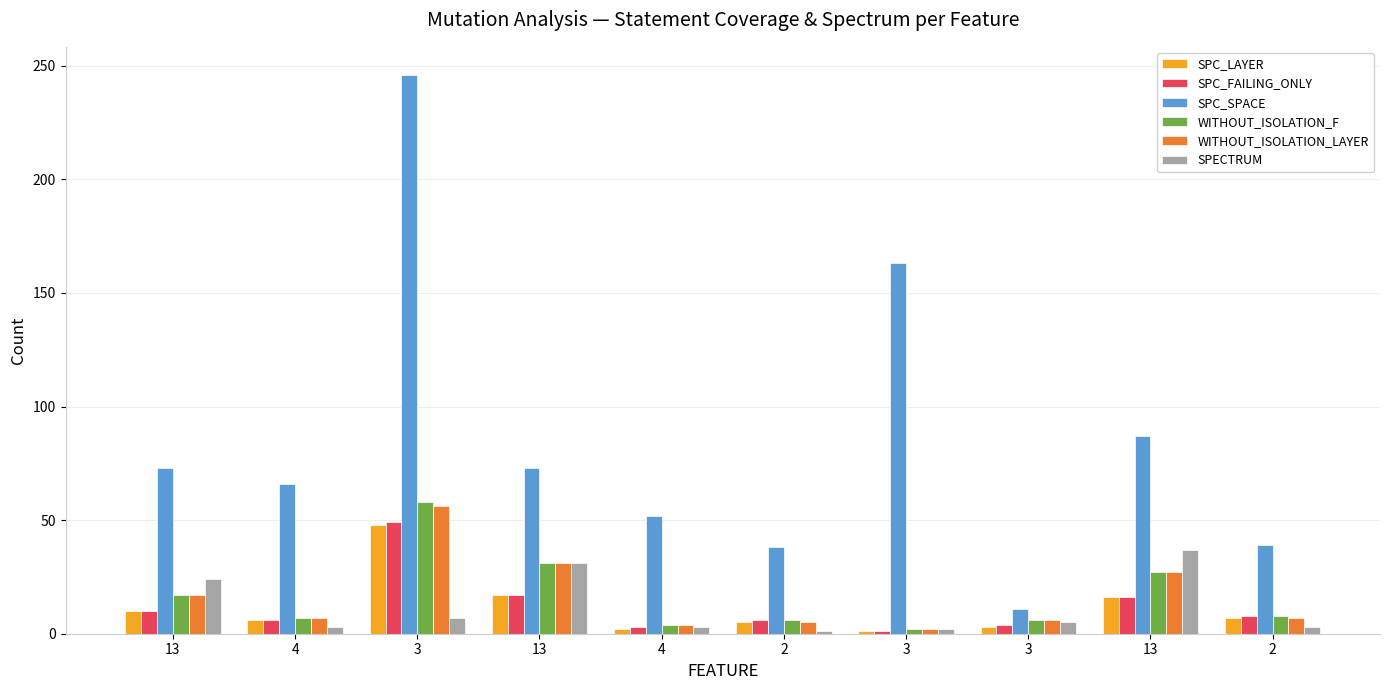

What are all the series names shown in the legend?

SPC_LAYER, SPC_FAILING_ONLY, SPC_SPACE, WITHOUT_ISOLATION_F, WITHOUT_ISOLATION_LAYER, SPECTRUM